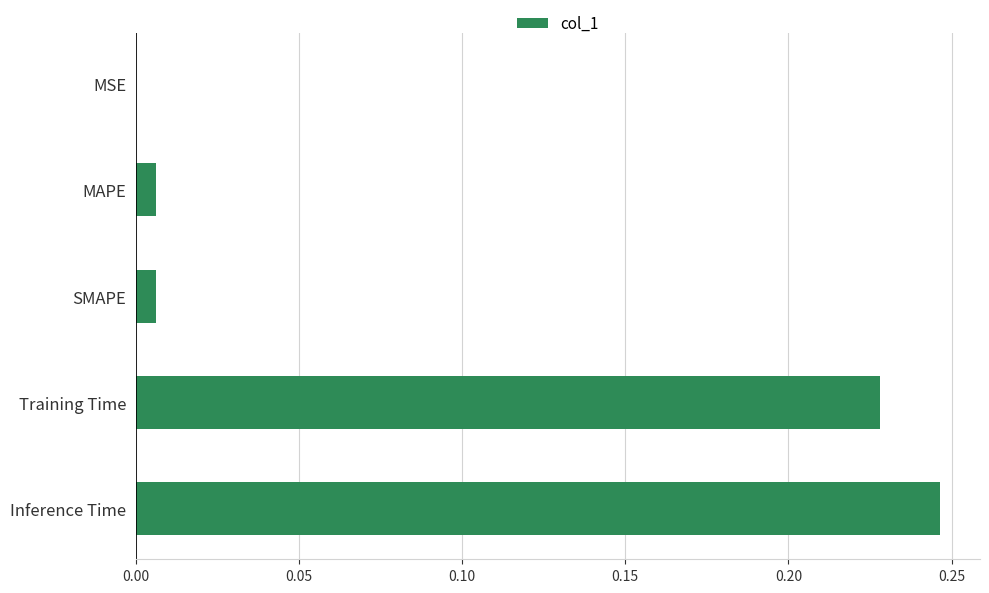

Between Inference Time and SMAPE, which is larger?

Inference Time